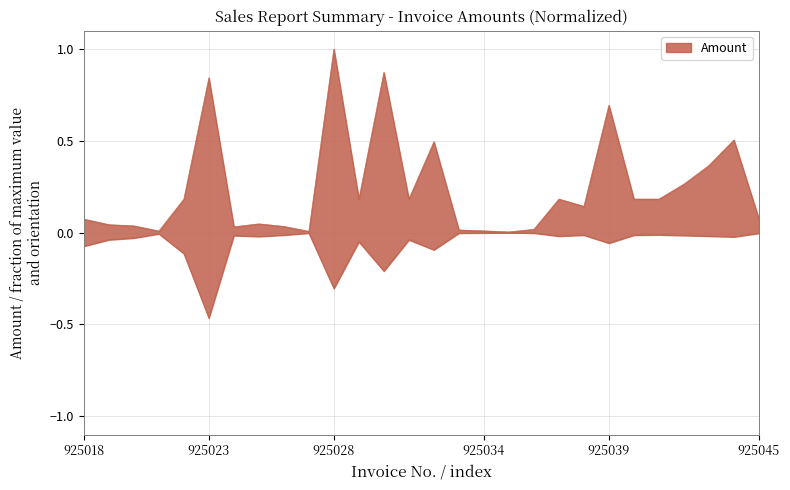

What value does the data have at 925038?

0.1